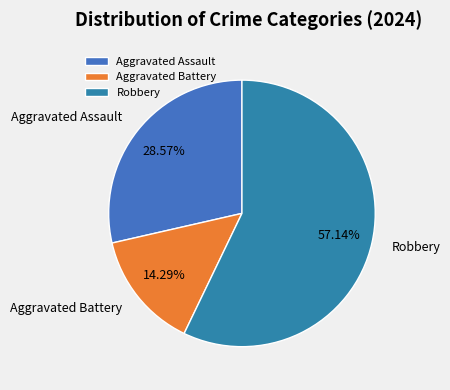

To the nearest percent, what is the average slice percentage?

33%